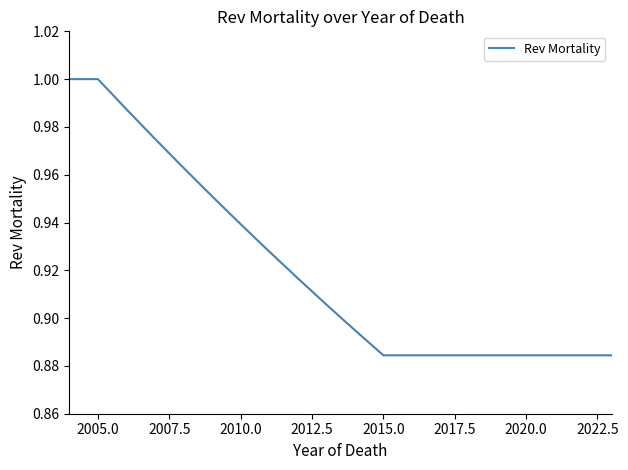

How many lines are shown in the chart?

1